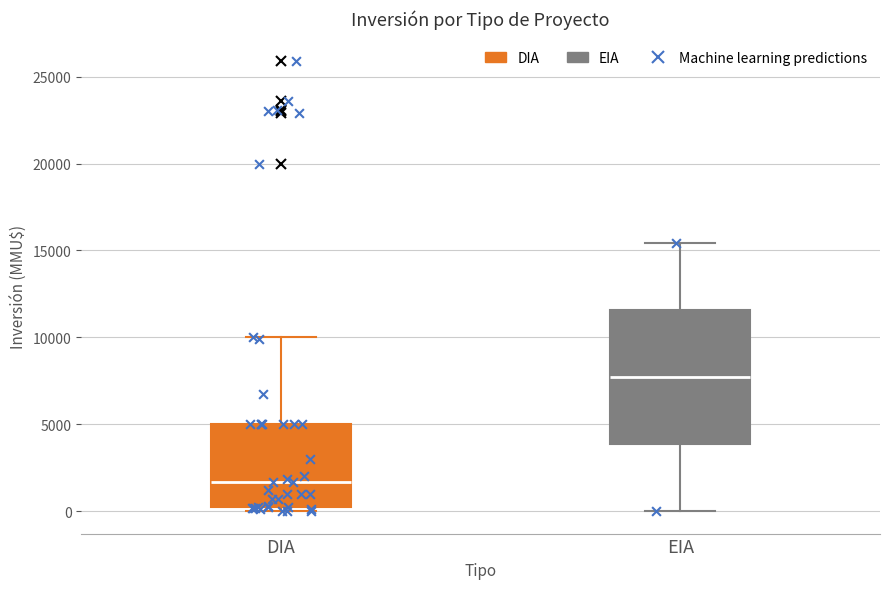

Comparing the boxes themselves (not the whiskers), which one is the tallest?

EIA